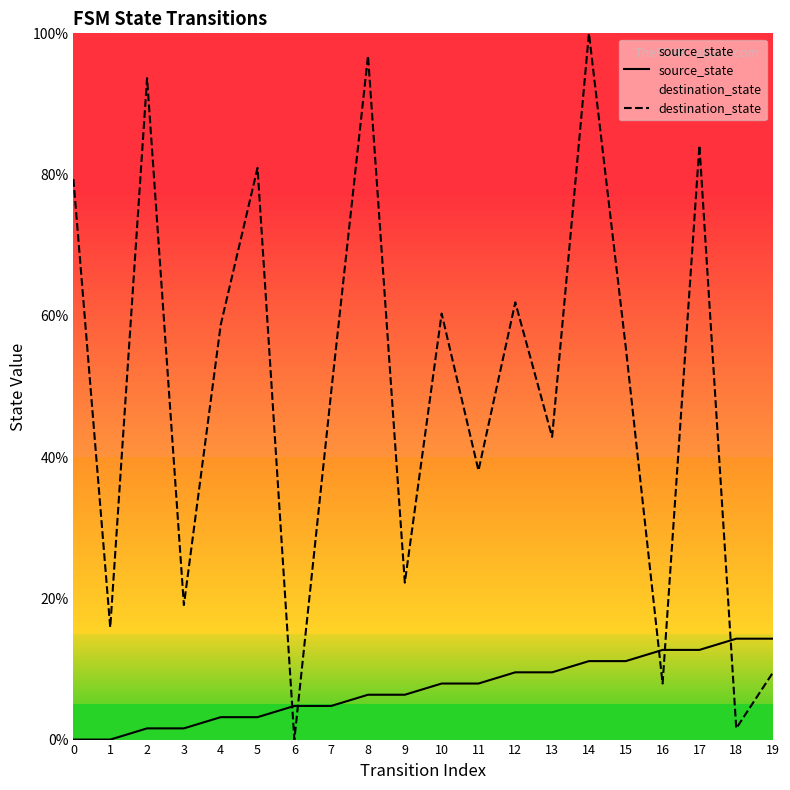

Between which two adjacent categories do source_state and destination_state first intersect?

5 and 6